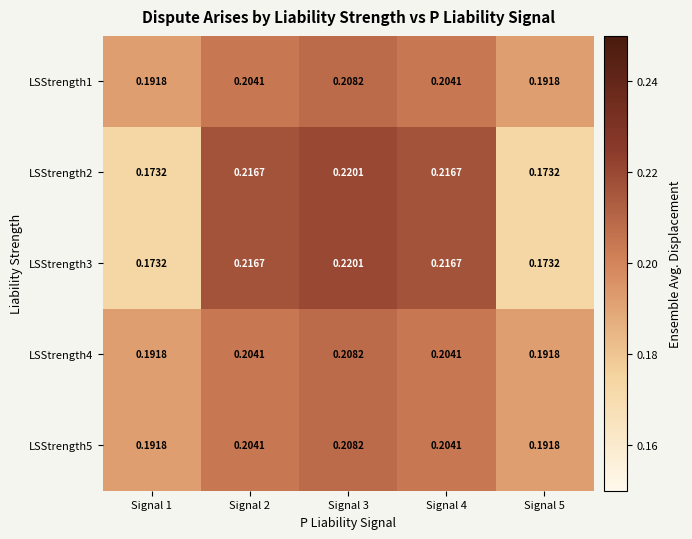

Is the value of LSStrength5 at Signal 5 greater than the value of LSStrength1 at Signal 4?

No